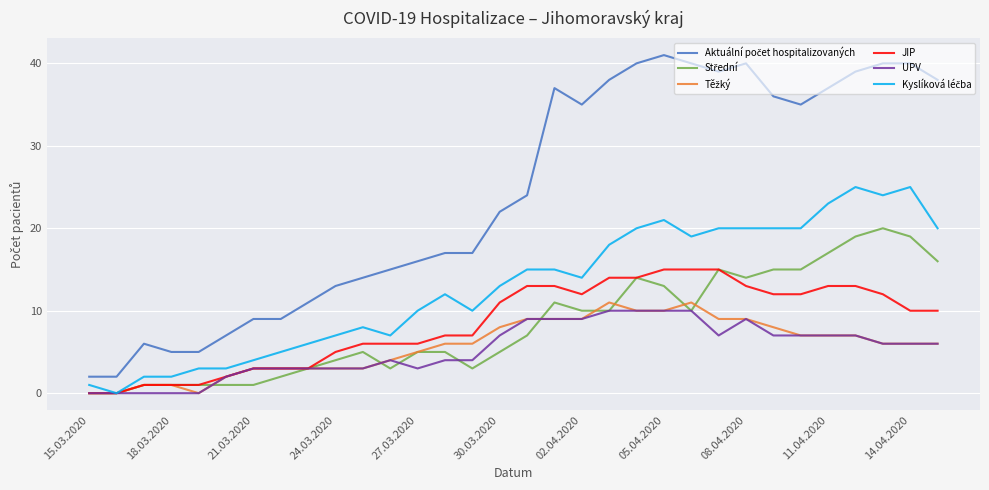

What is the highest value of the JIP series?

15